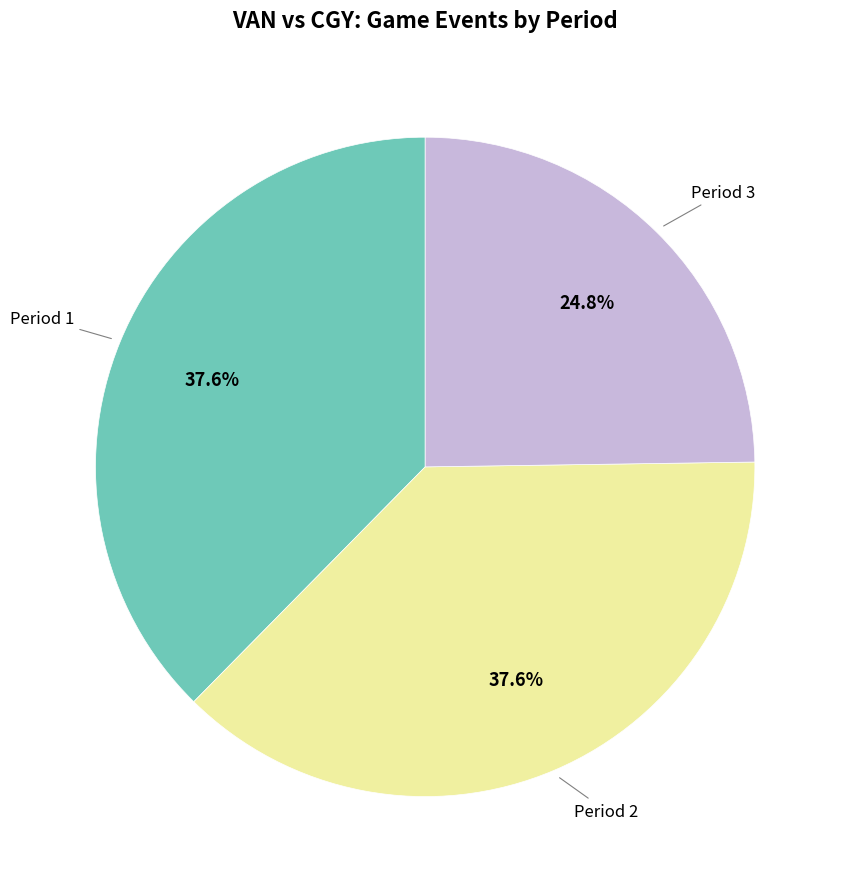

Is there a majority slice in this chart?

No